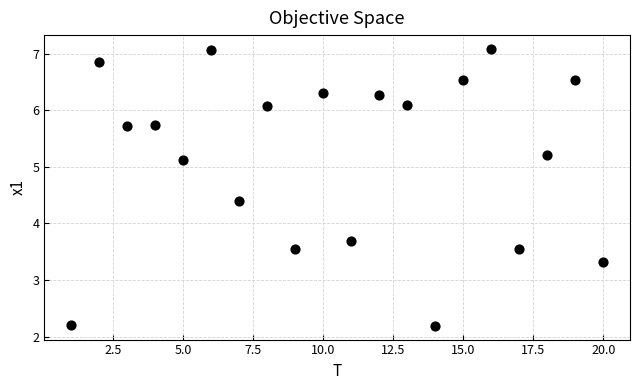

What is the range of X values (max minus min)?

19.0